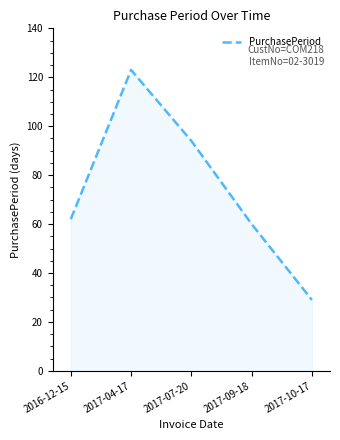

Rank the categories by value from lowest to highest.

2017-10-17, 2017-09-18, 2016-12-15, 2017-07-20, 2017-04-17